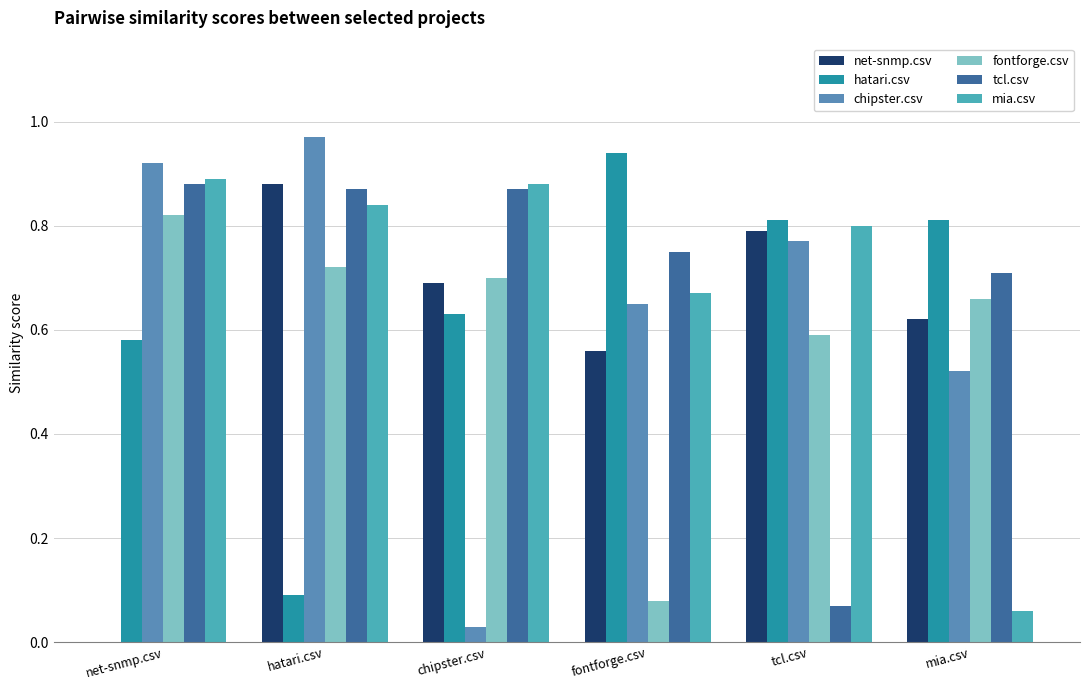

At chipster.csv, list the series in order from smallest to largest.

chipster.csv, hatari.csv, net-snmp.csv, fontforge.csv, tcl.csv, mia.csv